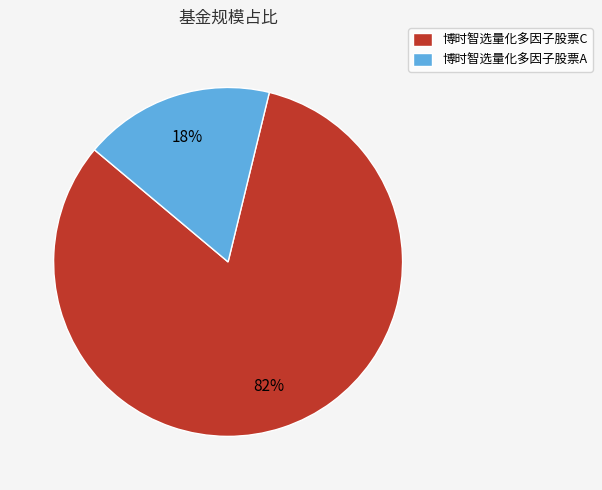

The 博时智选量化多因子股票C slice represents 82% of the pie. True or false?

True